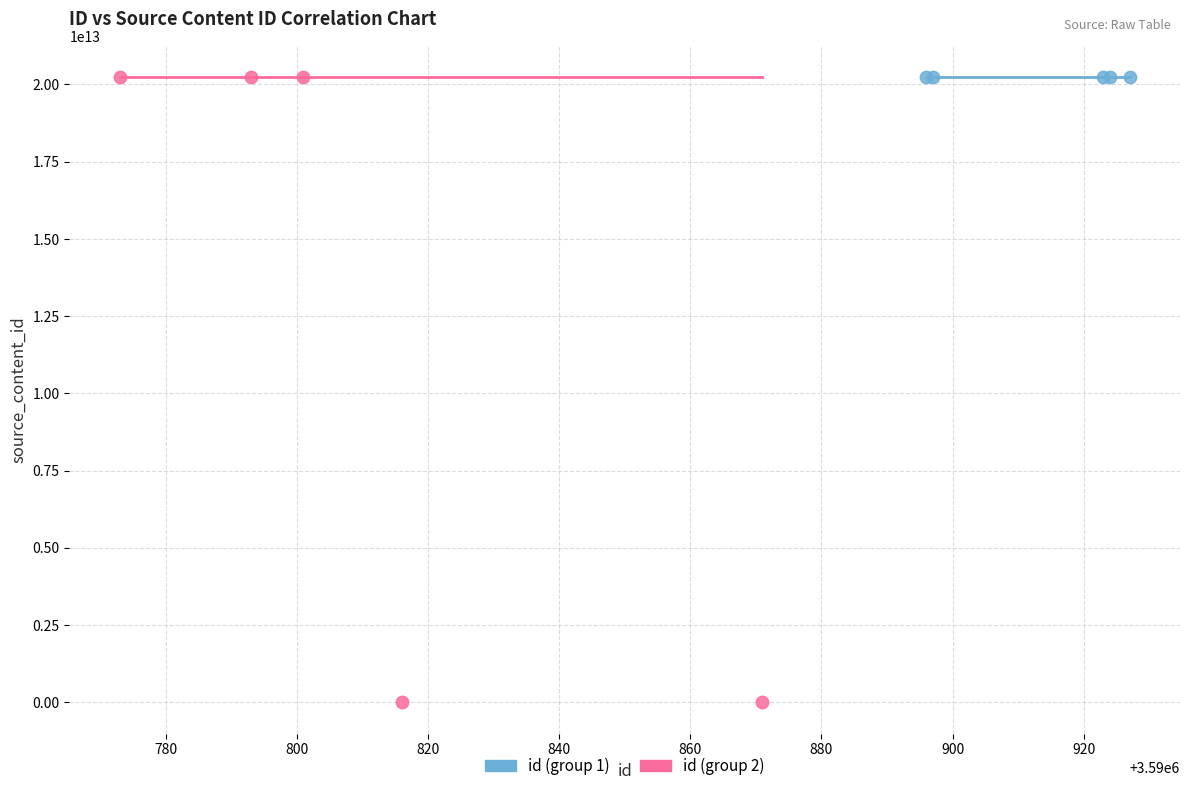

Which series contains the lowest Y value?

id (group 2)